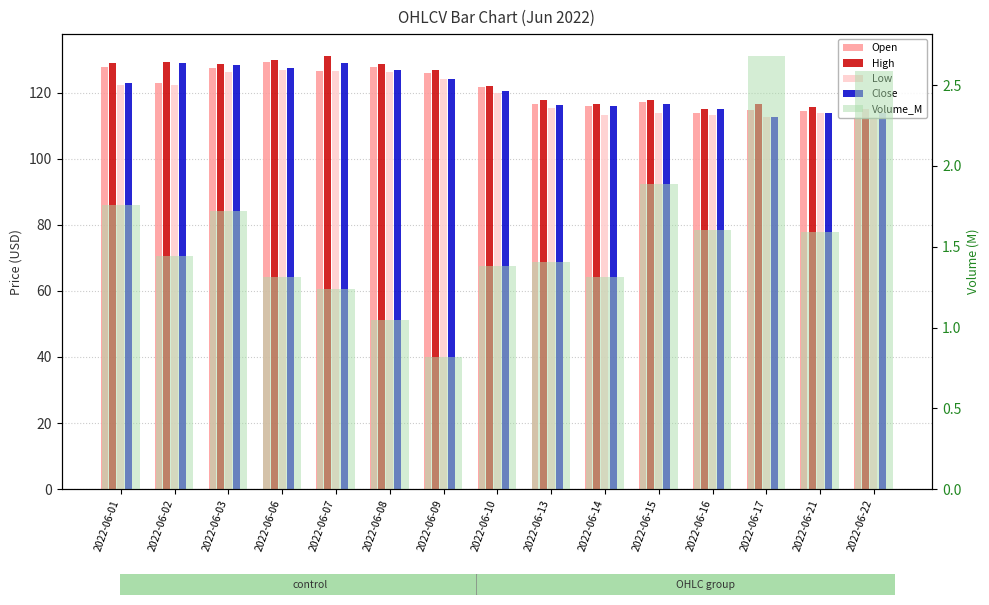

How many bars are there in total?

75